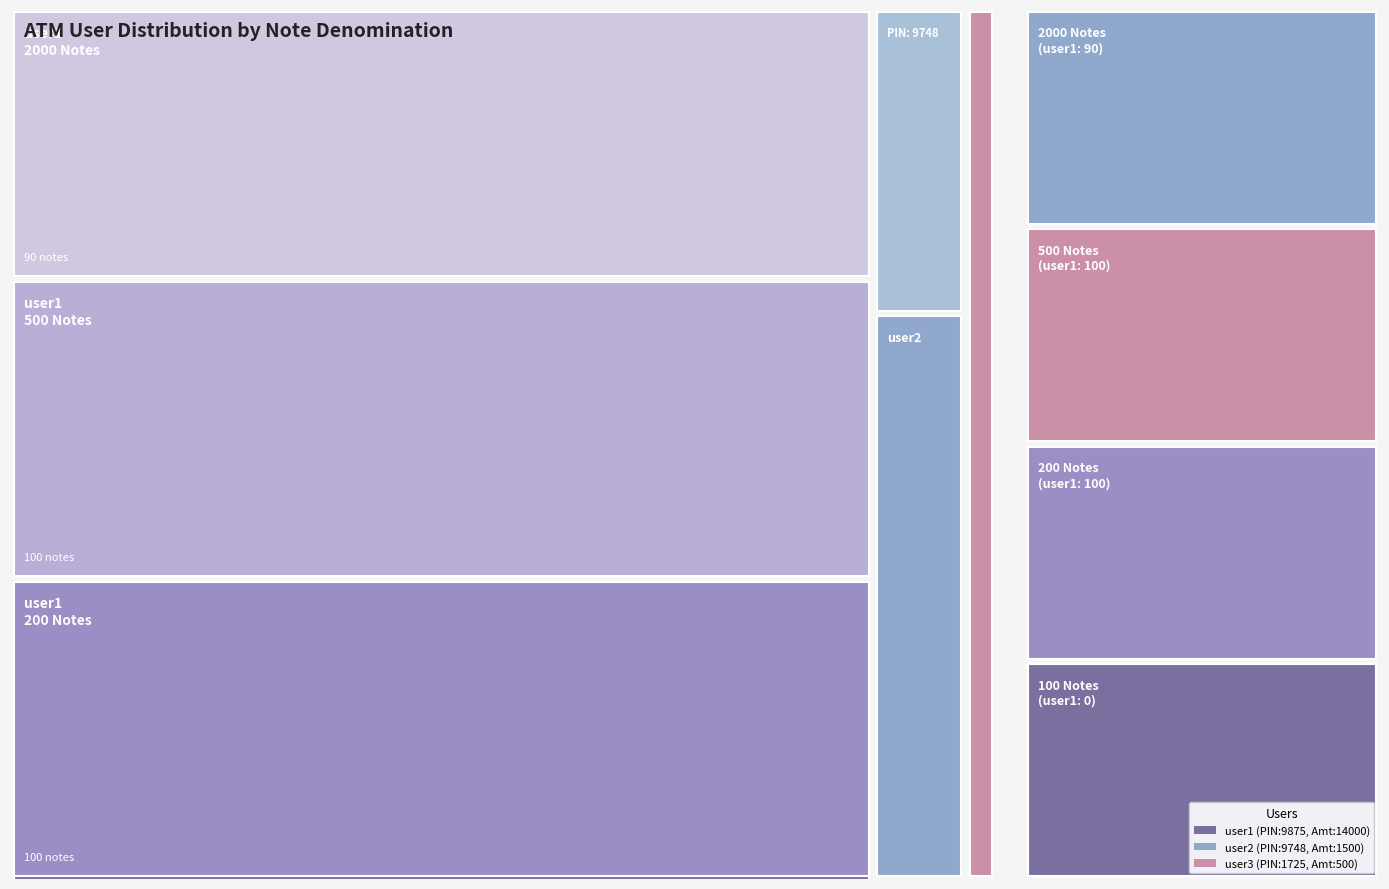

Count the number of data series in this chart.

3